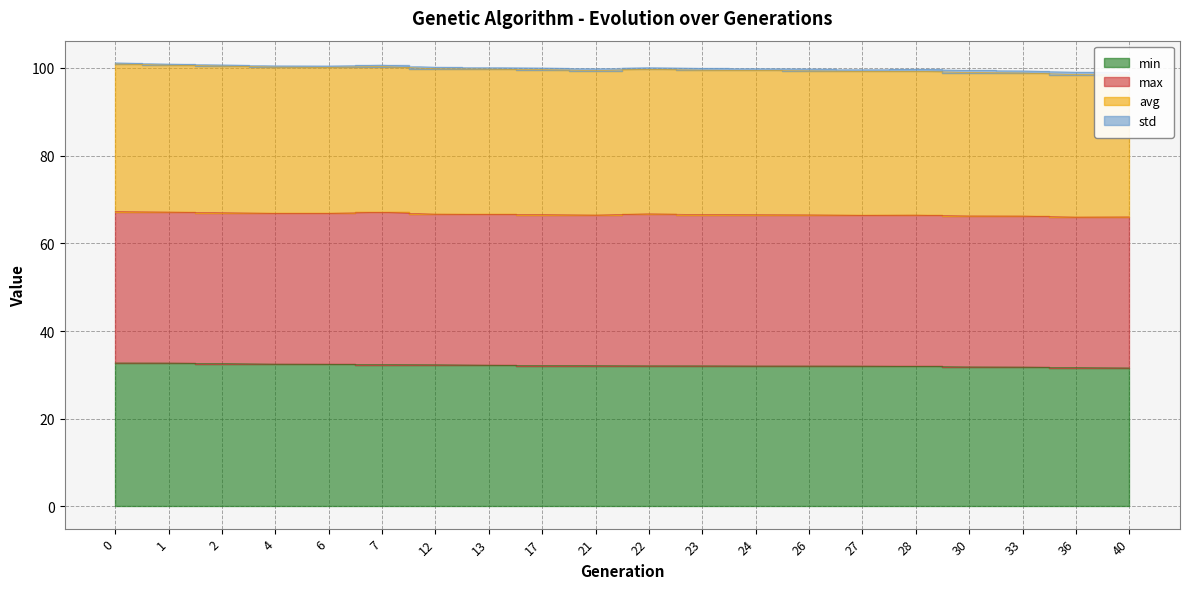

Which has a higher value, 30 or 13?

13